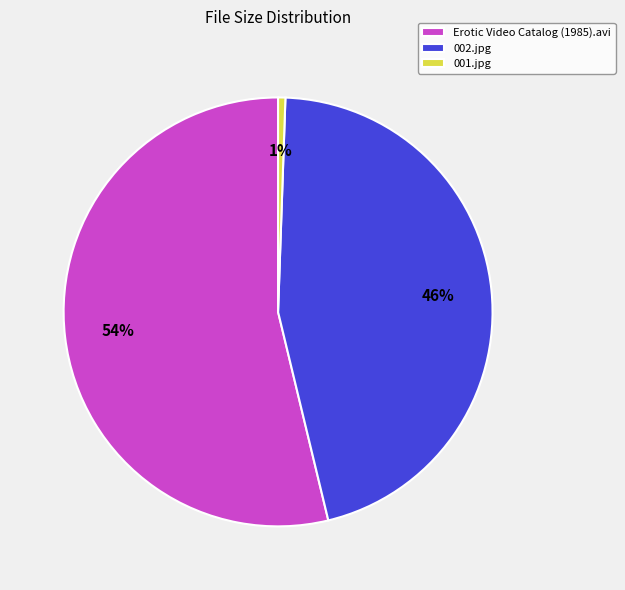

What percentage is the 001.jpg slice, to the nearest percent?

1%